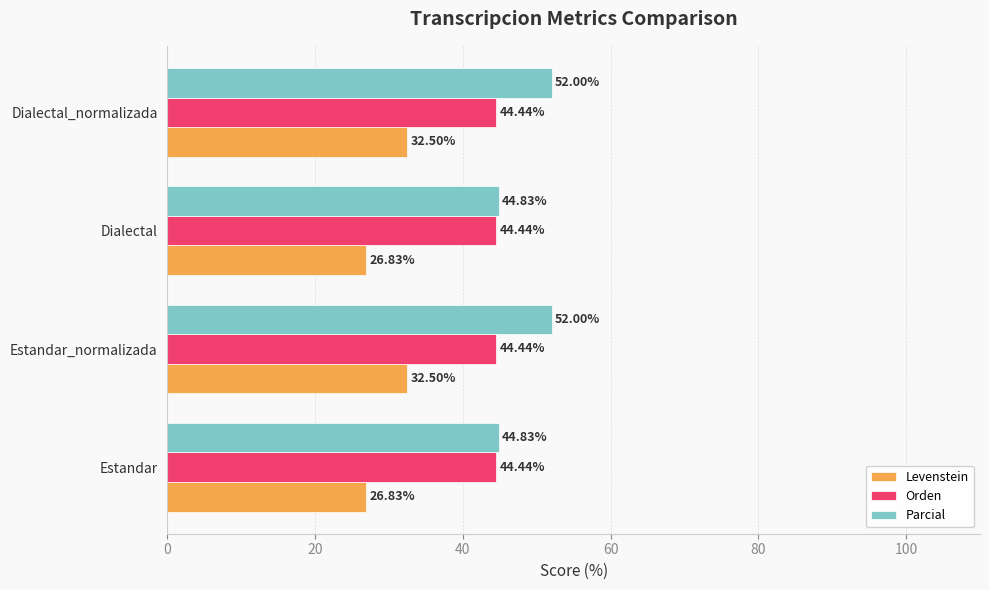

Which series has the largest range (max minus min)?

Parcial